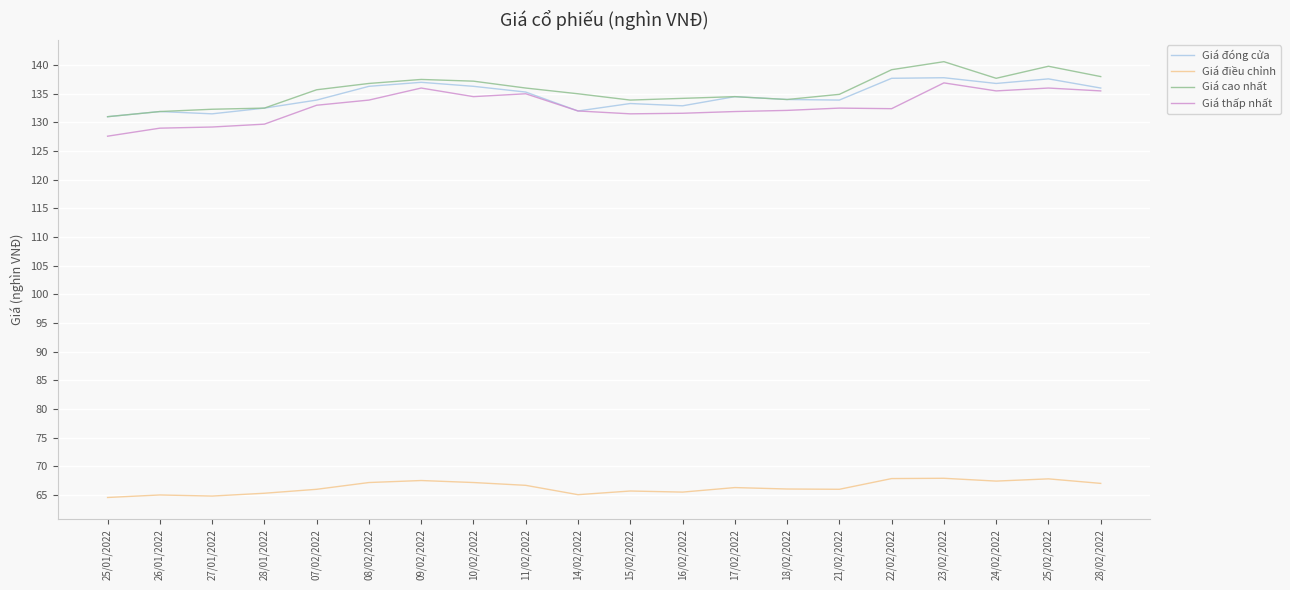

True or false: Giá điều chỉnh has a value of 66.0 at 18/02/2022.

True